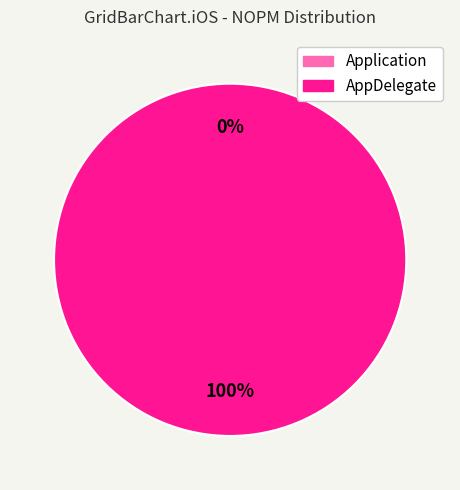

Count the number of slices in the pie.

2